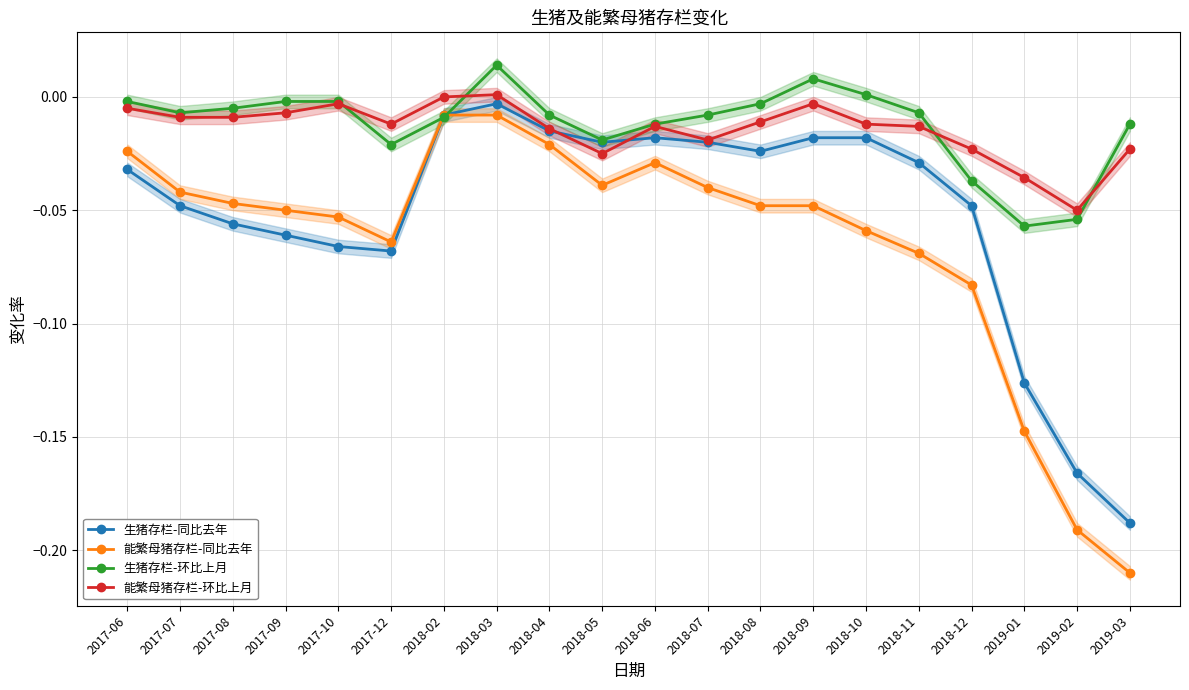

At which label does 生猪存栏-环比上月 reach its peak?

2018-03